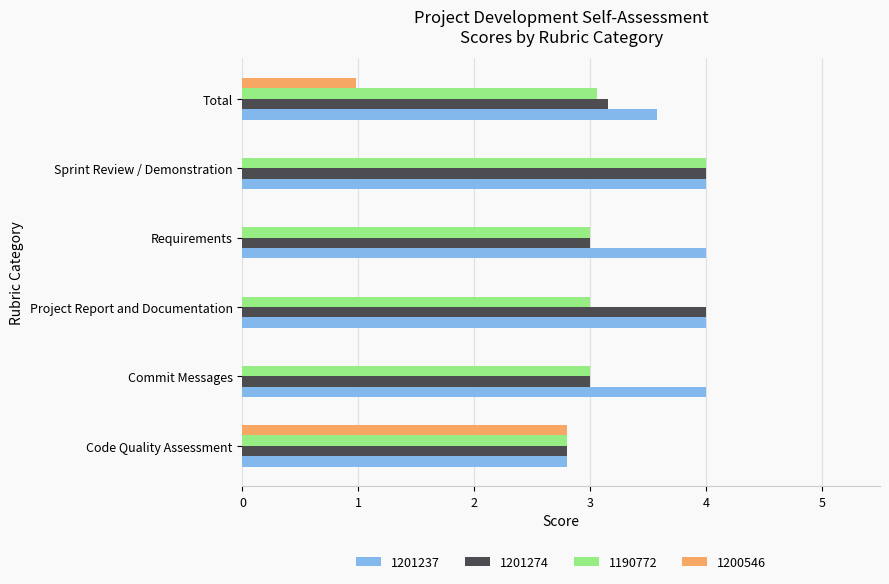

Is the value of 1201274 at Code Quality Assessment greater than the value of 1200546 at Total?

Yes